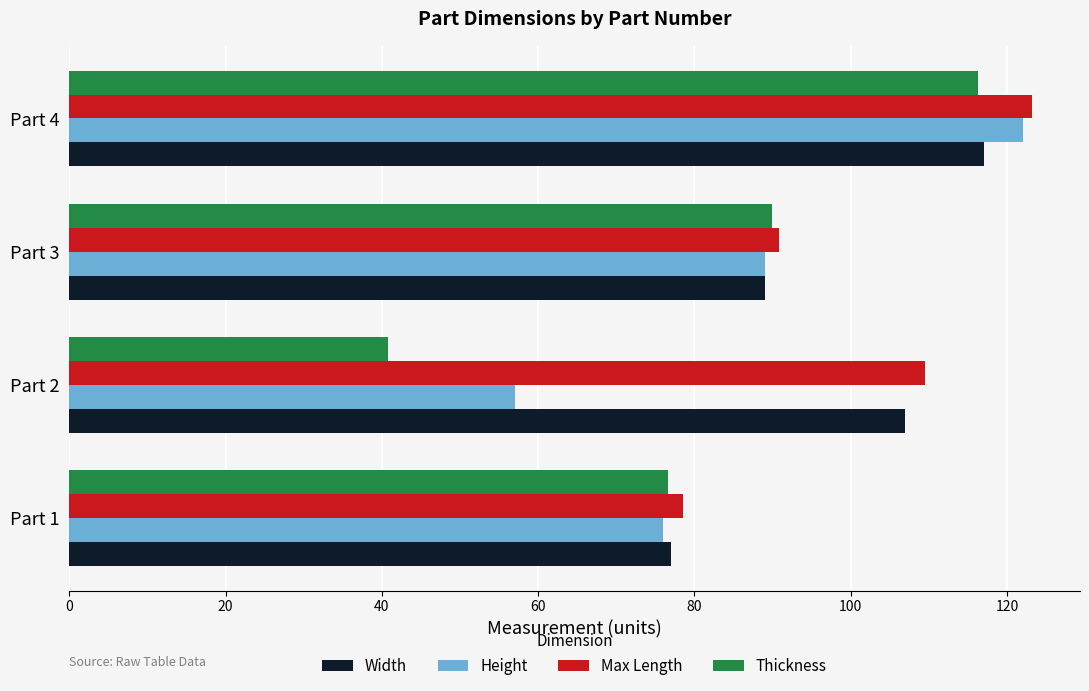

At which label does Height reach its peak?

Part 4